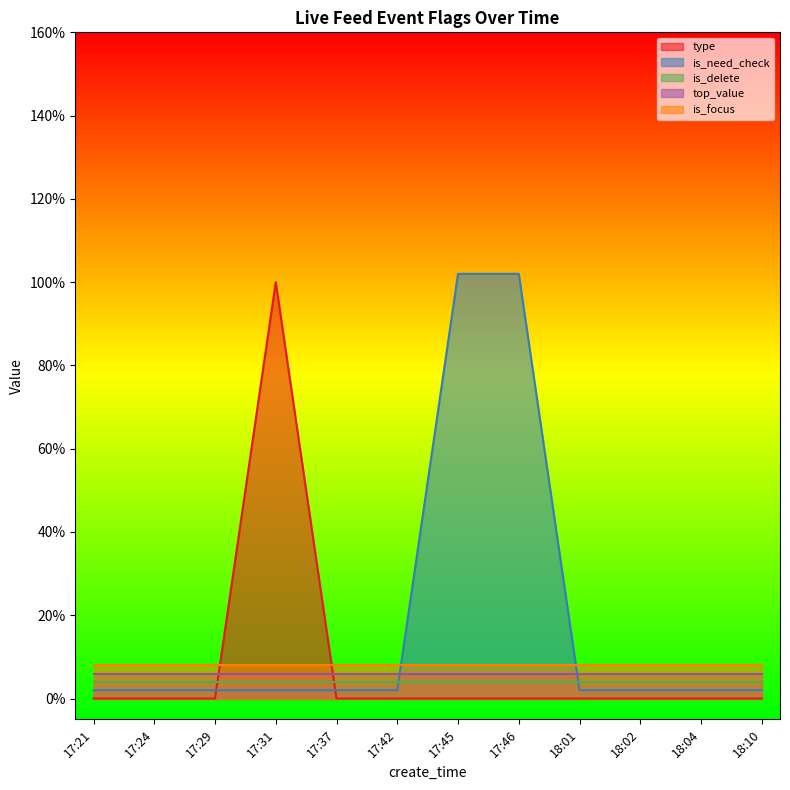

What are all the series names shown in the legend?

type, is_need_check, is_delete, top_value, is_focus